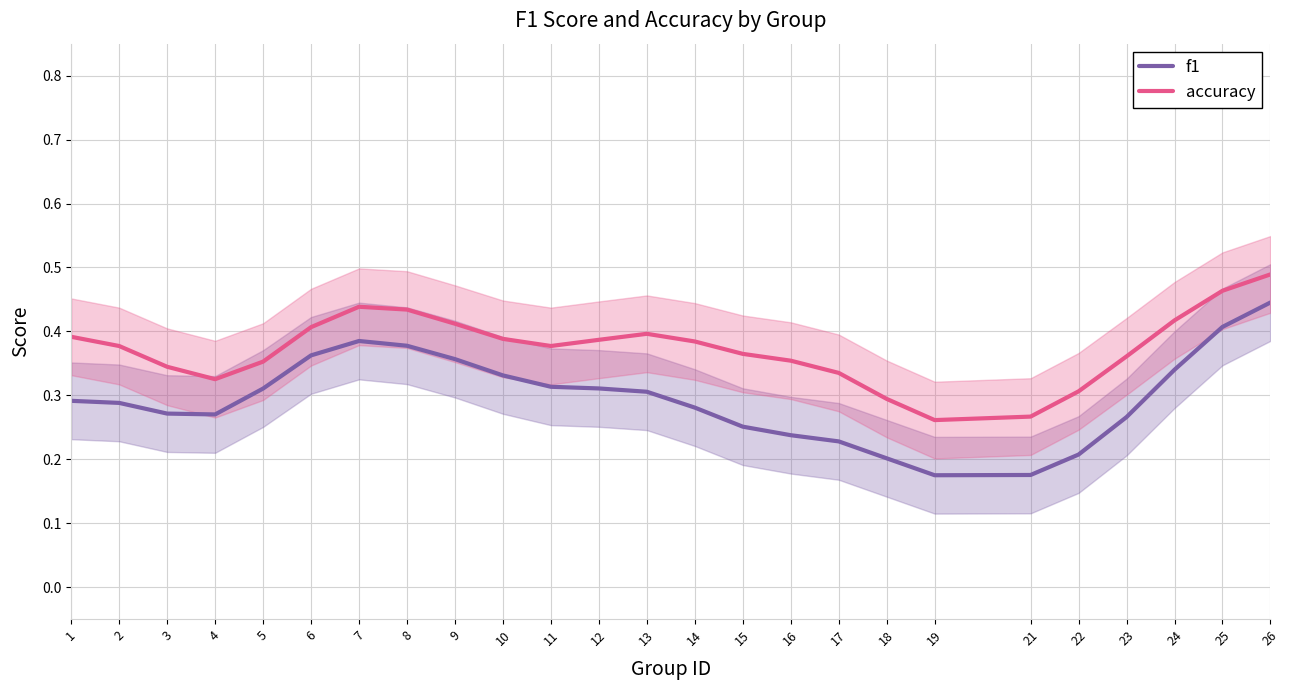

What is the sum of all f1 values?

7.4